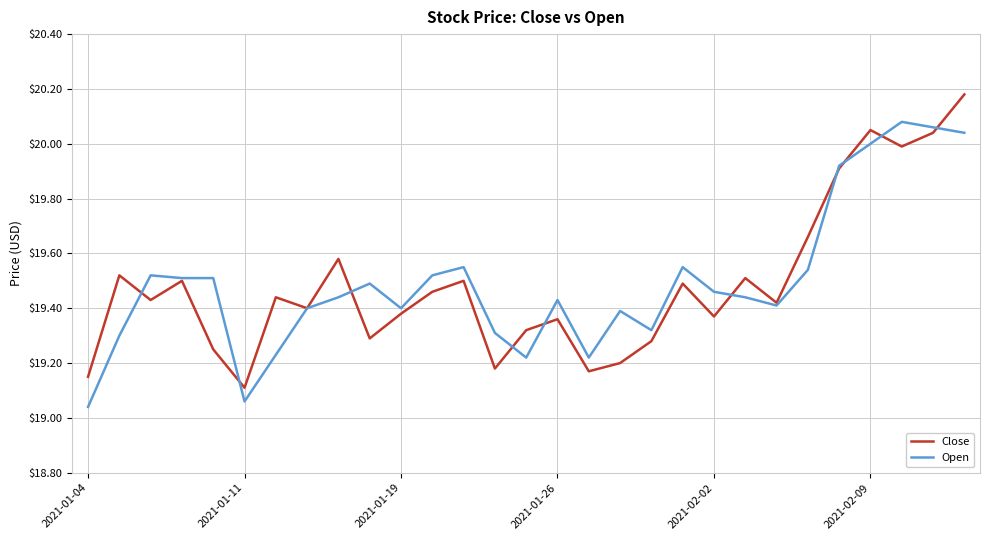

True or false: Close and Open intersect in this chart.

True